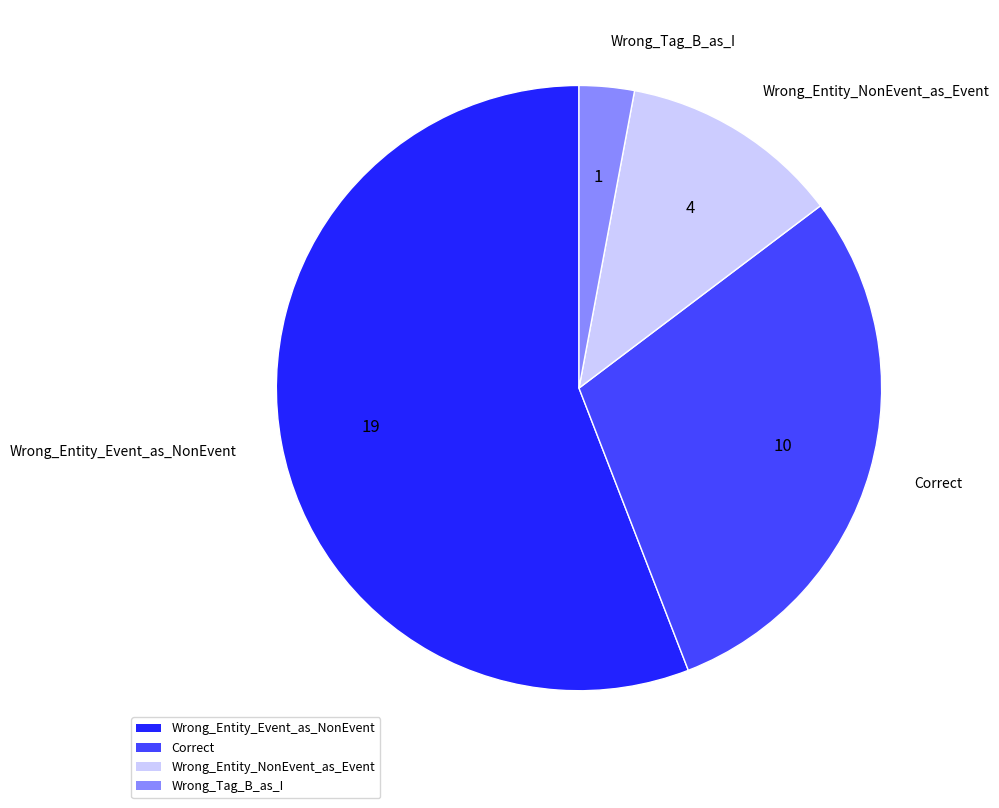

Do Wrong_Entity_Event_as_NonEvent and Wrong_Tag_B_as_I together represent more than half of the pie?

Yes